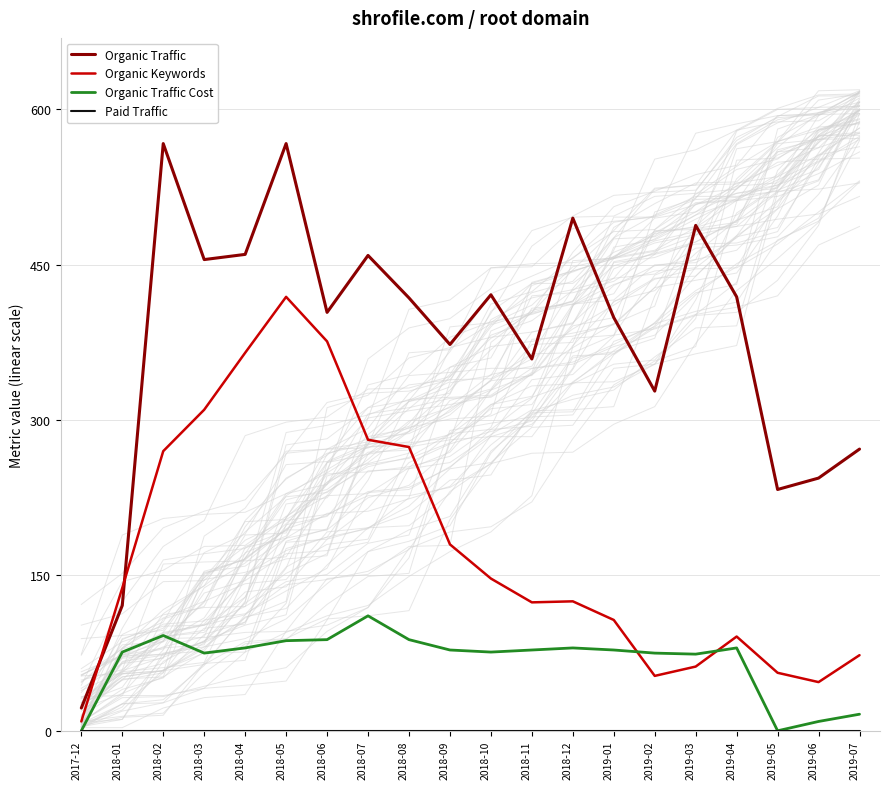

The Organic Traffic Cost series shows 61 at 2018-02. True or false?

False